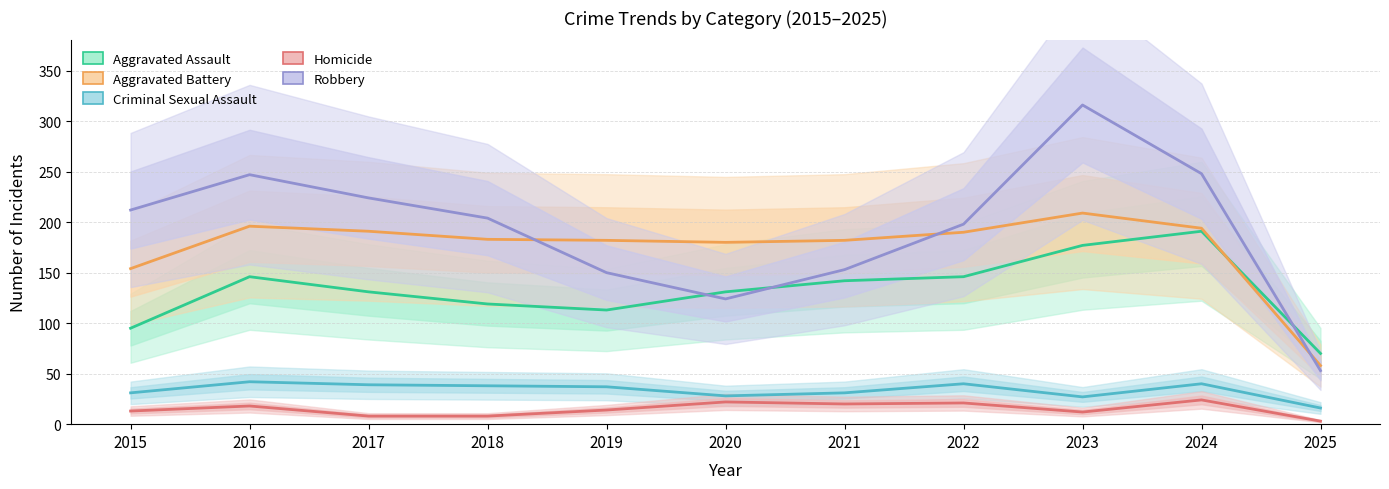

What is the difference between the highest and lowest values at 2017?

216